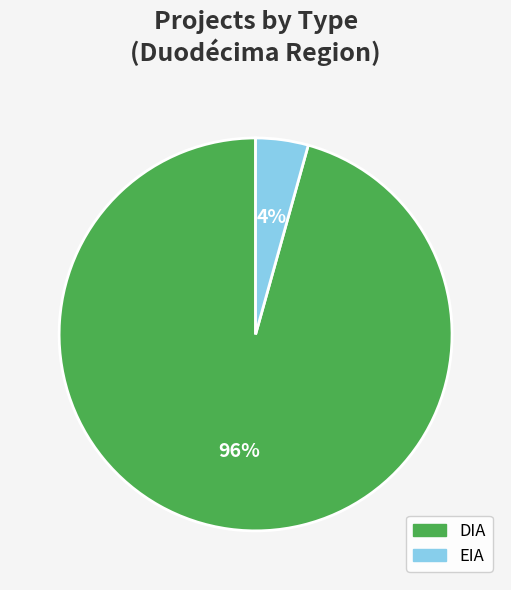

To the nearest percent, what percentage of the pie is DIA?

96%